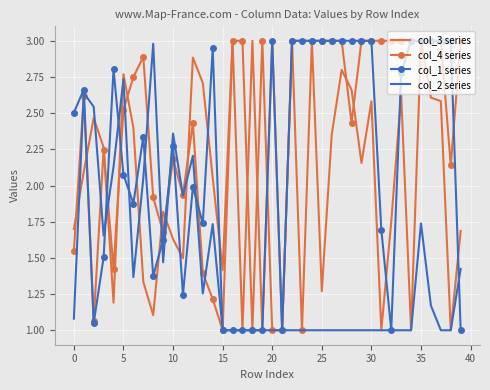

At how many categories does at least one series exceed 2?

36